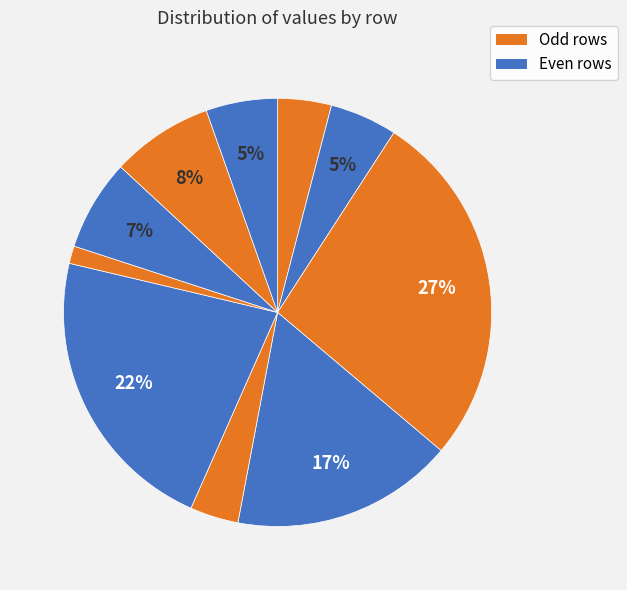

Rank the categories by value from lowest to highest.

6, 4, 0, 1, 9, 7, 8, 3, 5, 2